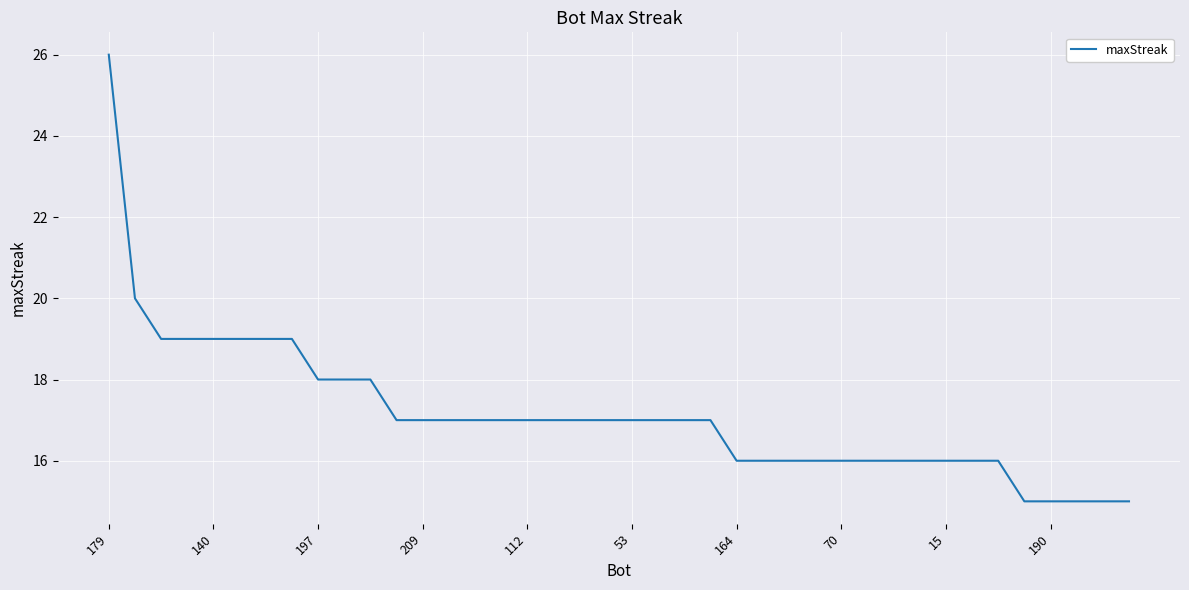

What is the difference between the maximum and minimum values?

11